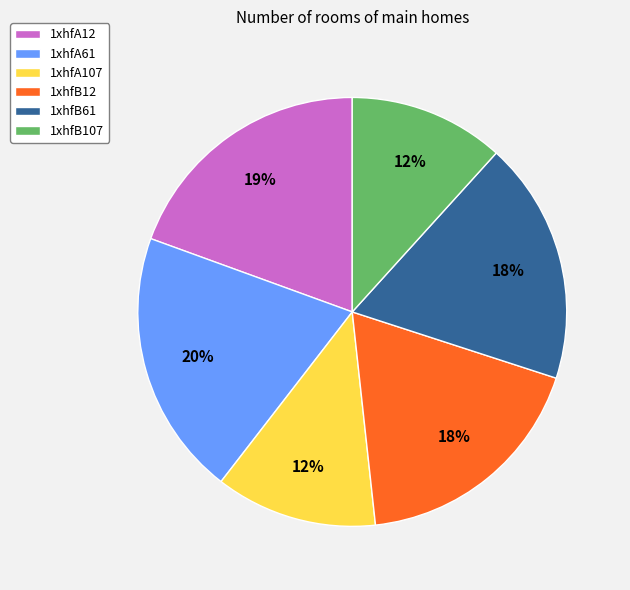

Which slice is the largest?

1xhfA61